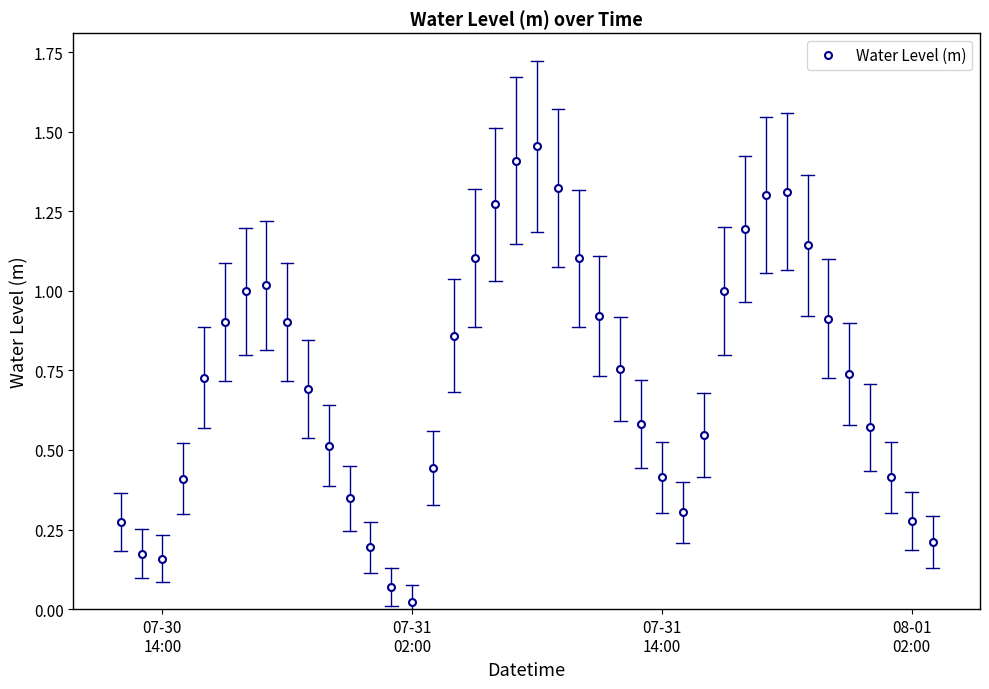

What is the difference between the maximum and second lowest values?

1.4